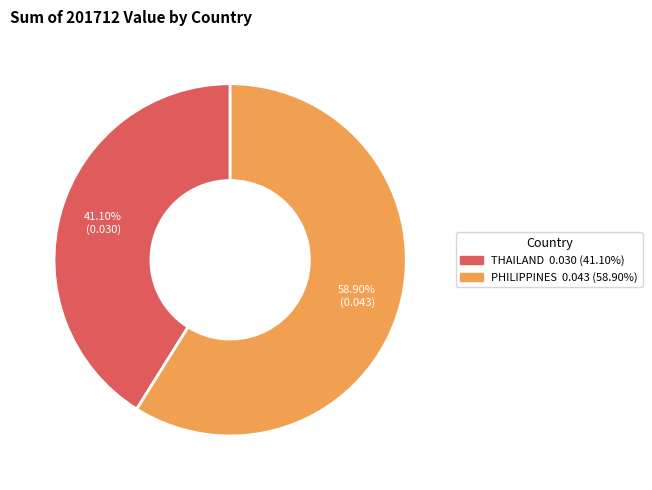

What percentage do PHILIPPINES and THAILAND together represent?

100.0%